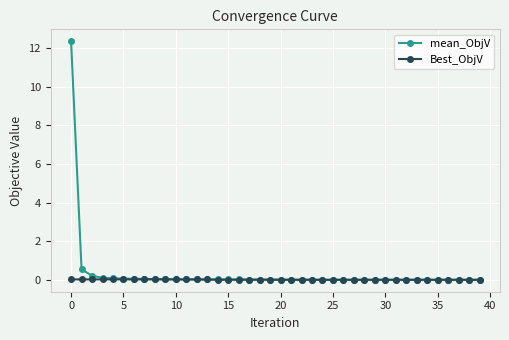

What is the maximum value shown in the chart?

12.3